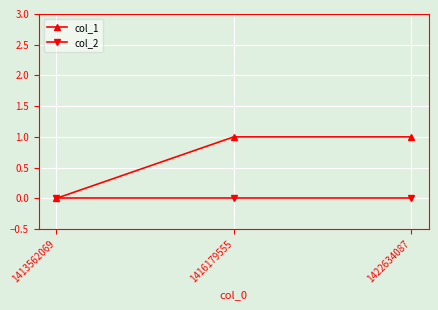

What is the greatest value displayed?

1